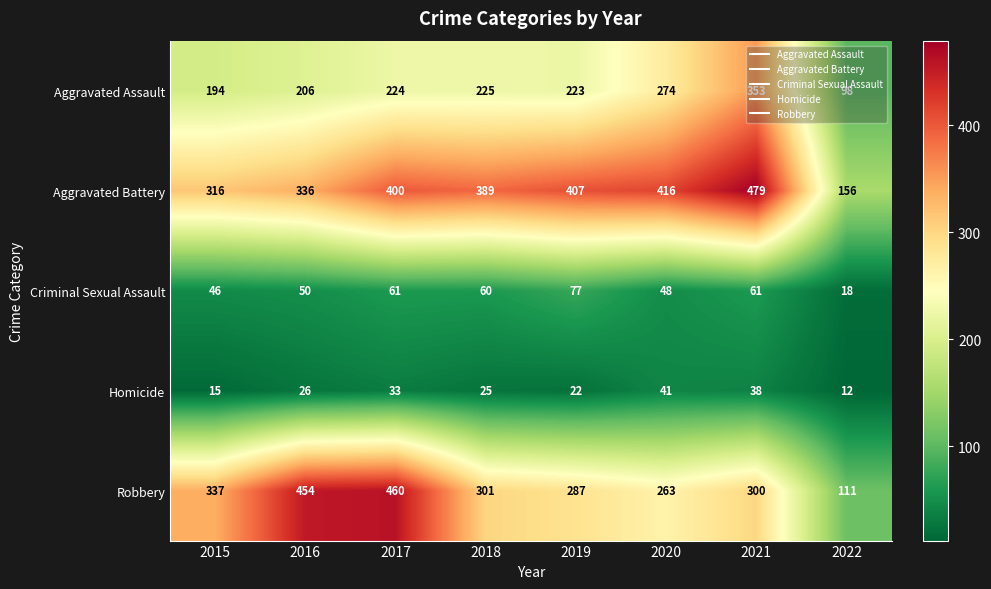

What is the difference between the maximum and minimum values in the Robbery series?

349